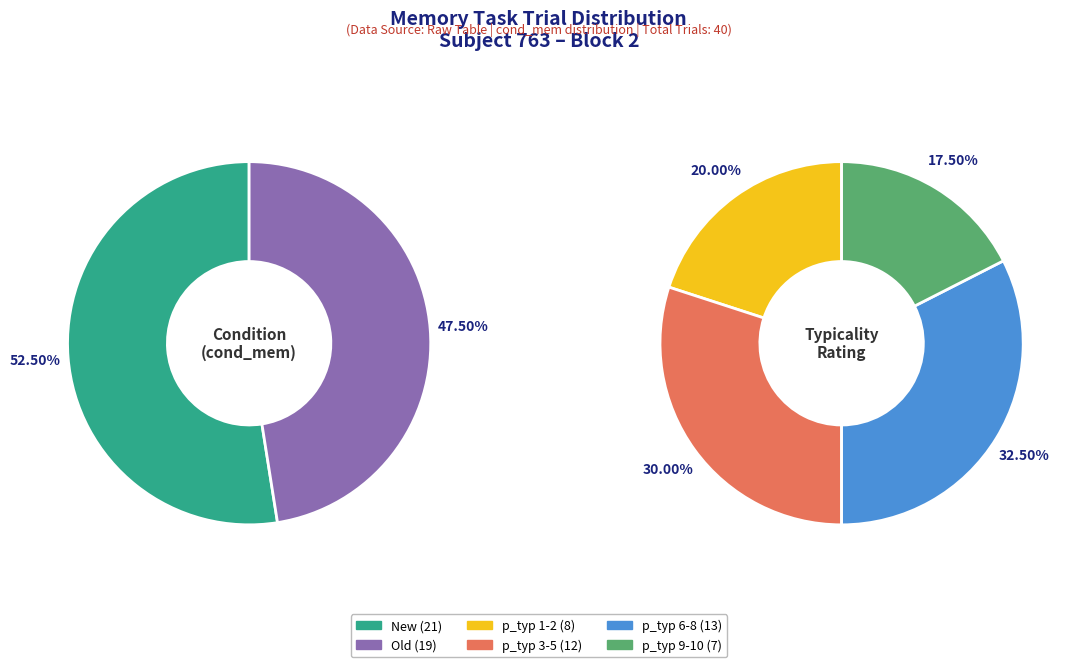

To the nearest percent, what is the combined percentage of old and new?

100%